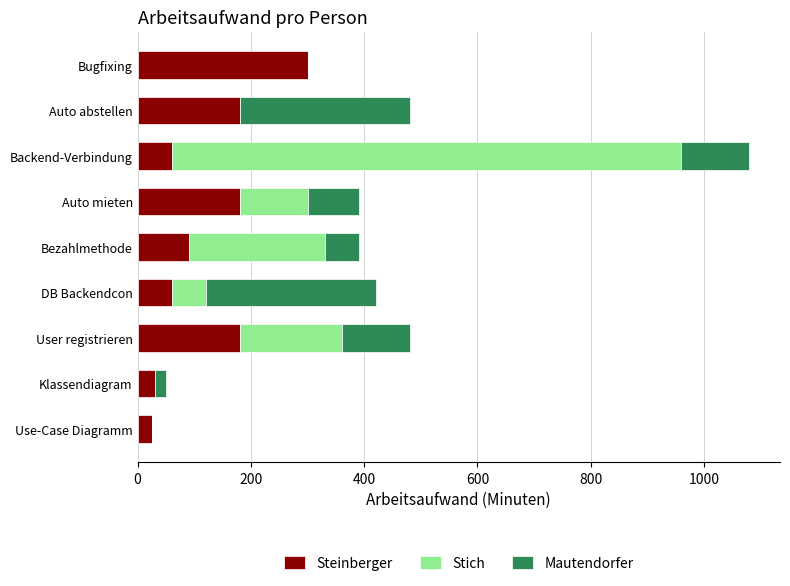

At which category is the sum across all series the highest?

Backend-Verbindung